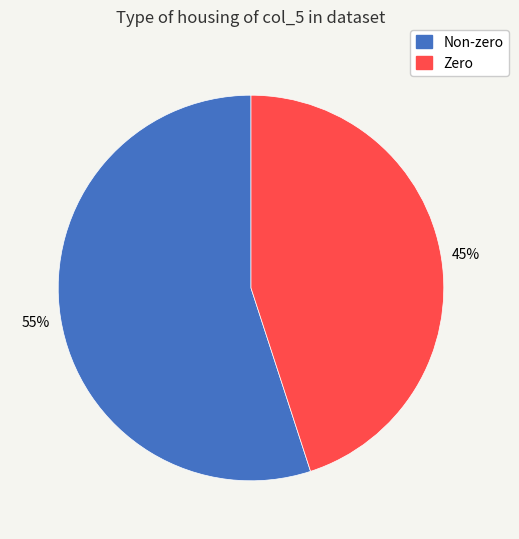

To the nearest percent, what is the average slice percentage?

50%